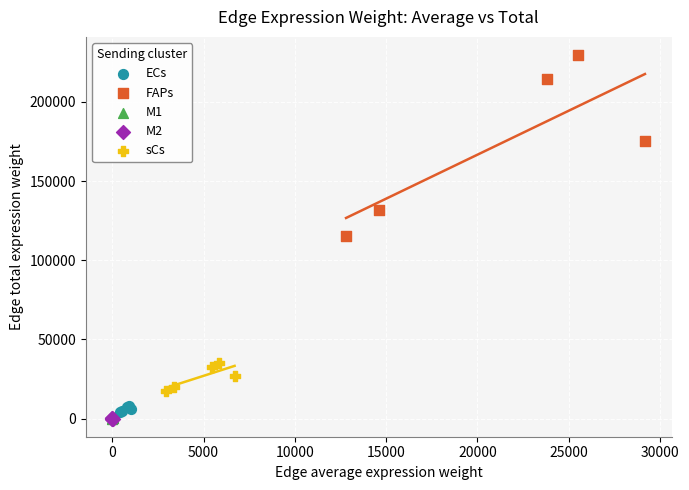

What are all the series names shown in the legend?

ECs, FAPs, M1, M2, sCs